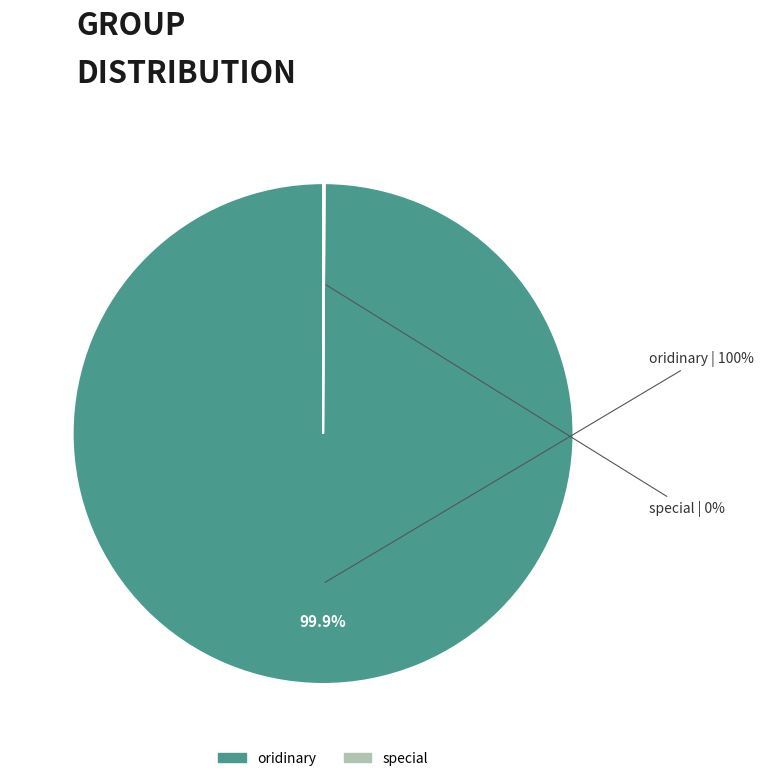

Count the number of slices in the pie.

2